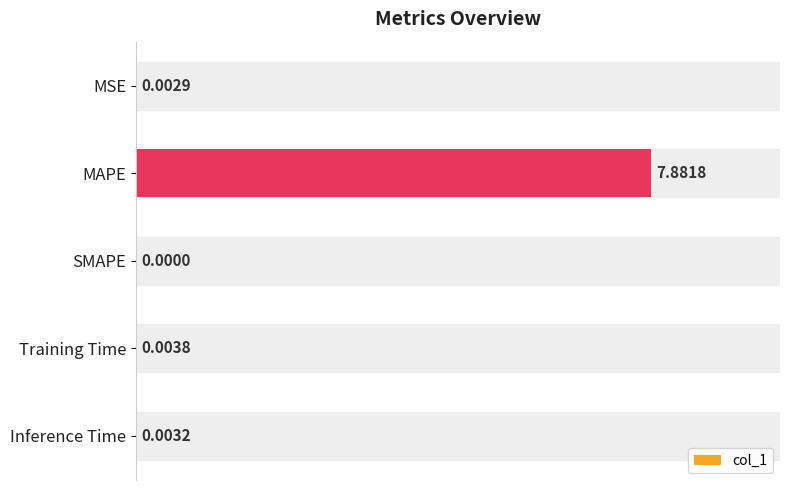

What is the change in value from MAPE to Training Time?

-7.9